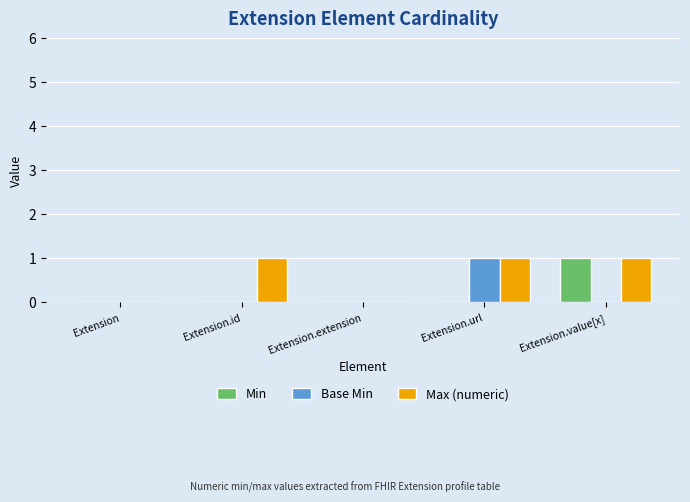

Reading left to right, what are all the values shown in this chart?

Min: Extension=0	Extension.id=0	Extension.extension=0	Extension.url=0	Extension.value[x]=1
Base Min: Extension=0	Extension.id=0	Extension.extension=0	Extension.url=1	Extension.value[x]=0
Max (numeric): Extension=0	Extension.id=1	Extension.extension=0	Extension.url=1	Extension.value[x]=1